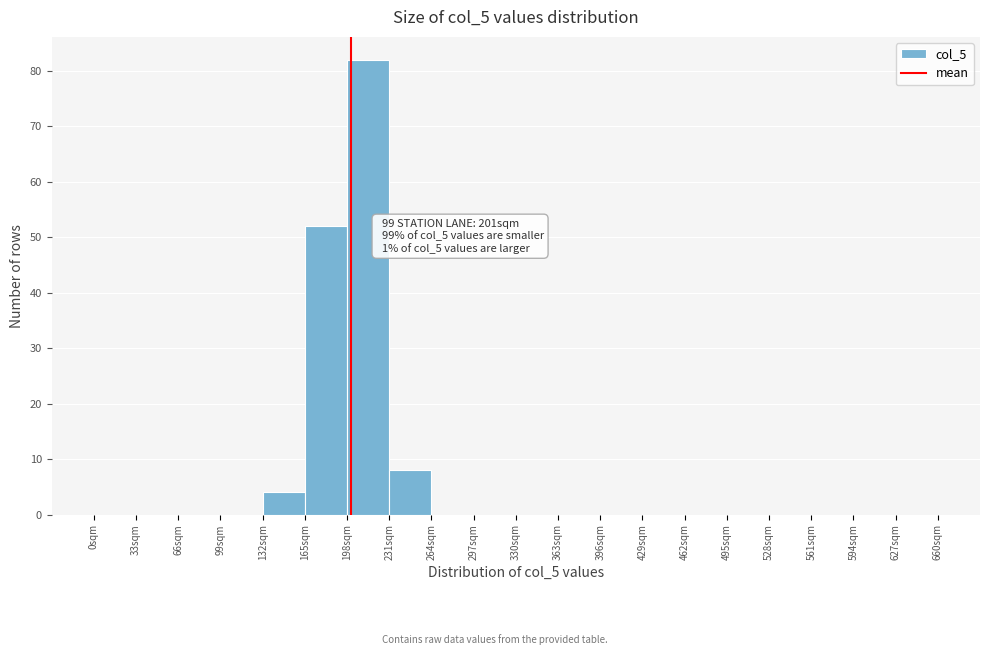

Over which range of the x-axis is the bar tallest?

198 to 231